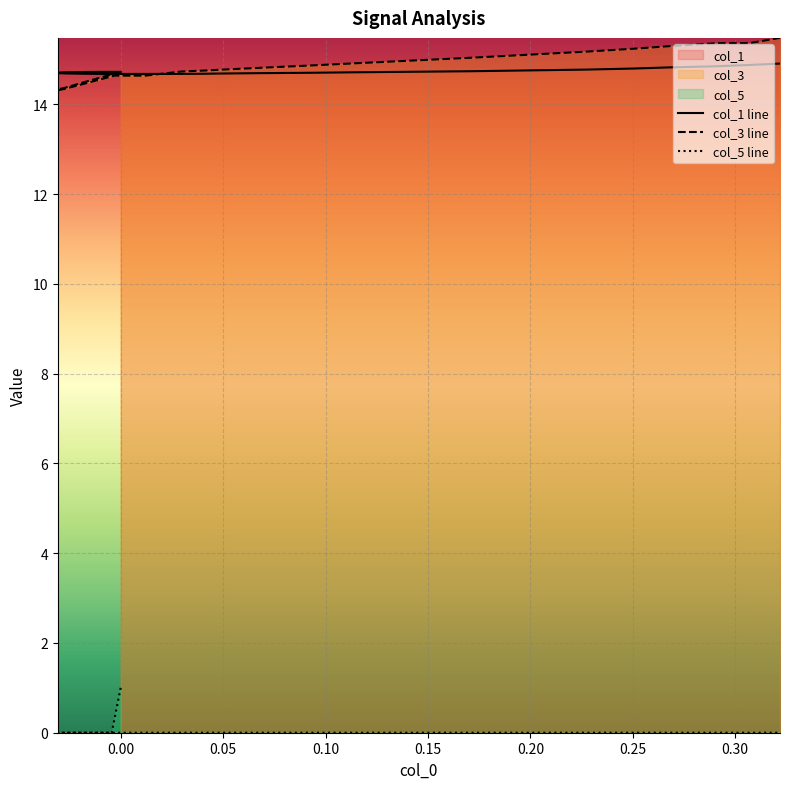

The col_1 line series shows 7.2 at 0.30. True or false?

False